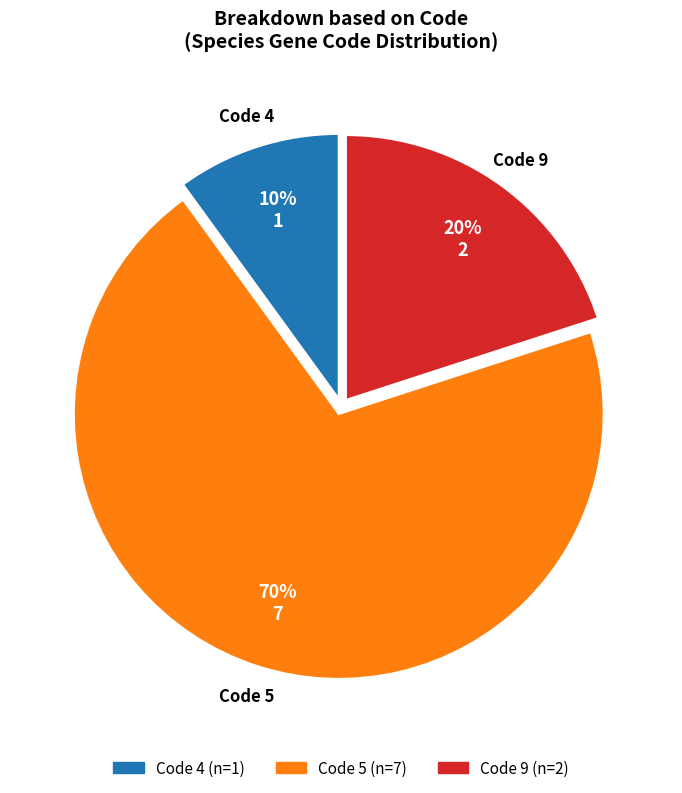

Is there a majority slice in this chart?

Yes